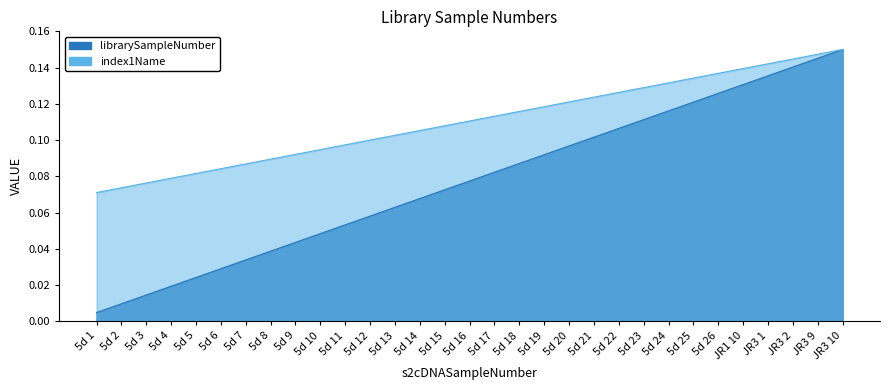

At which category does the chart reach its minimum across all series?

5d 1